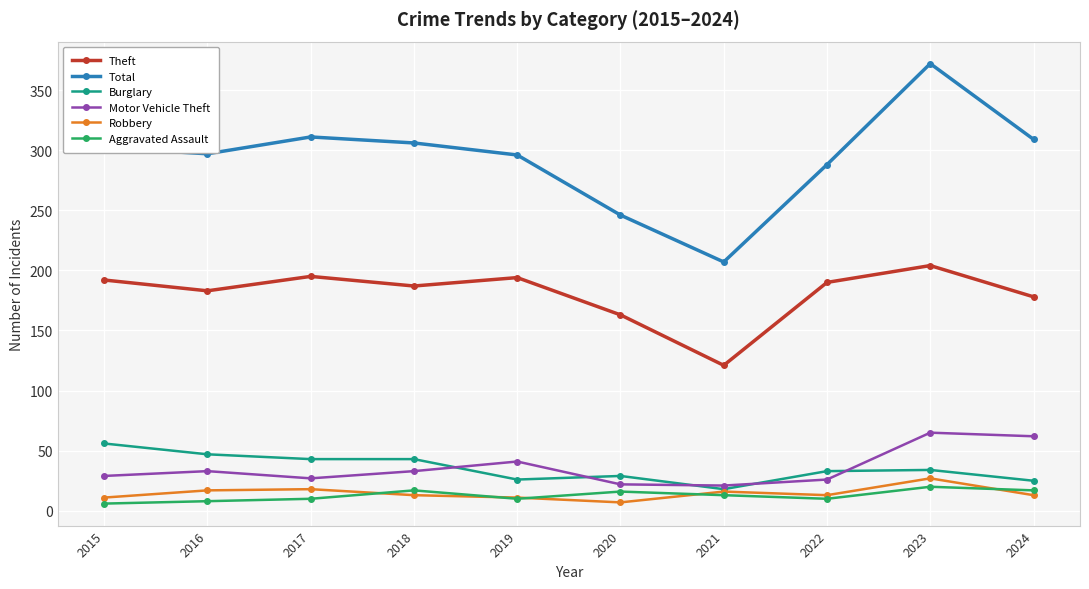

Between 2018 and 2021, which series saw the biggest shift?

Total